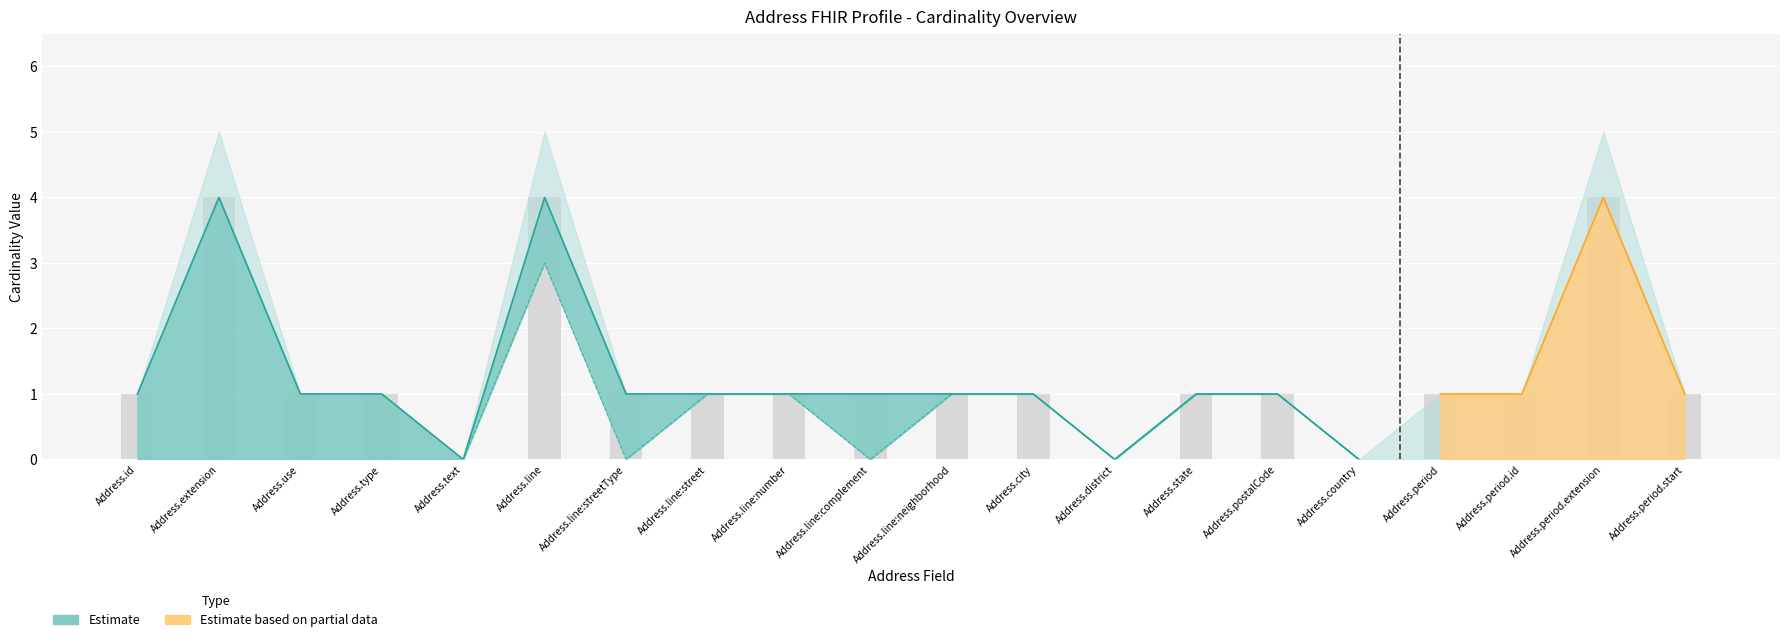

What is the difference between the Estimate values at Address.period.extension and Address.period.start?

3